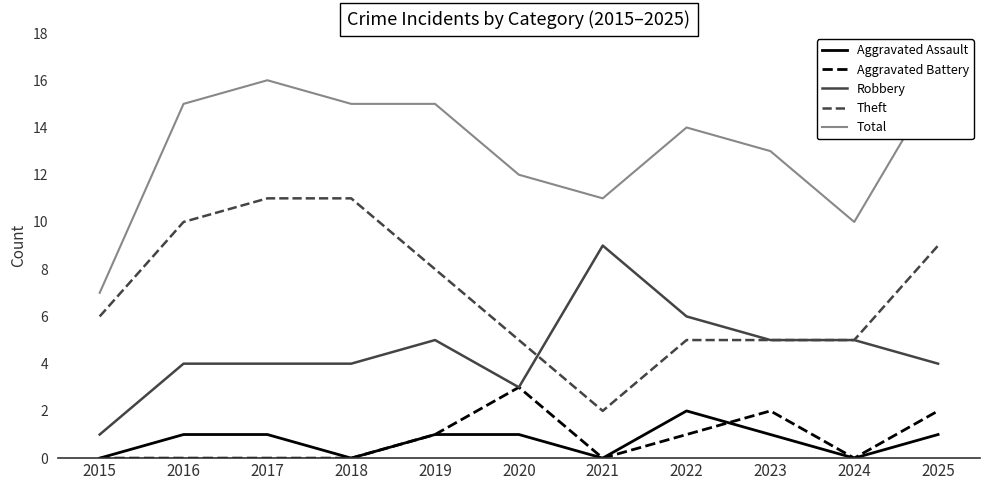

What is the difference between the second highest and minimum values in the Theft series?

9